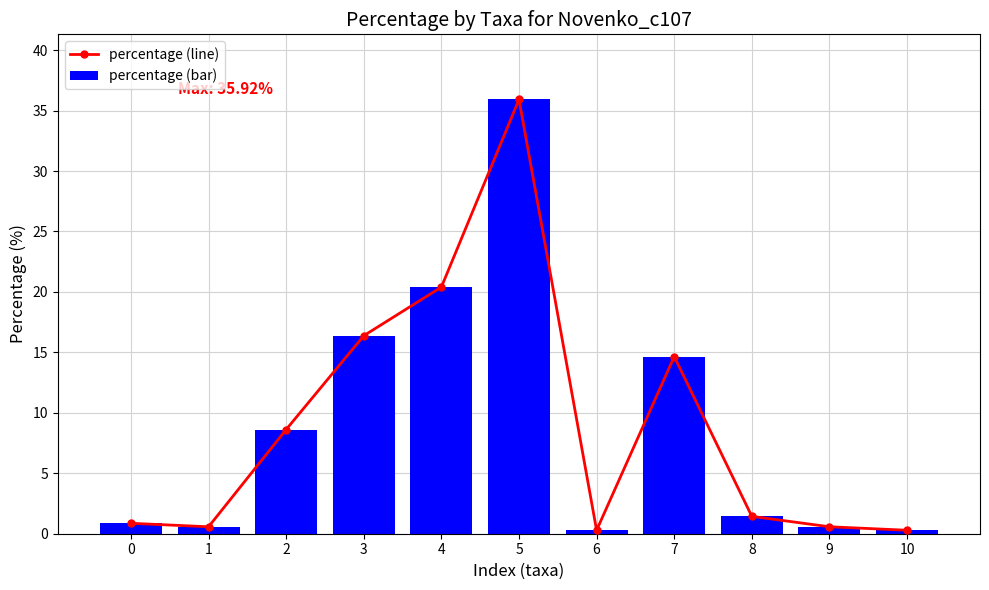

What is the average value of the percentage (line) series?

9.1